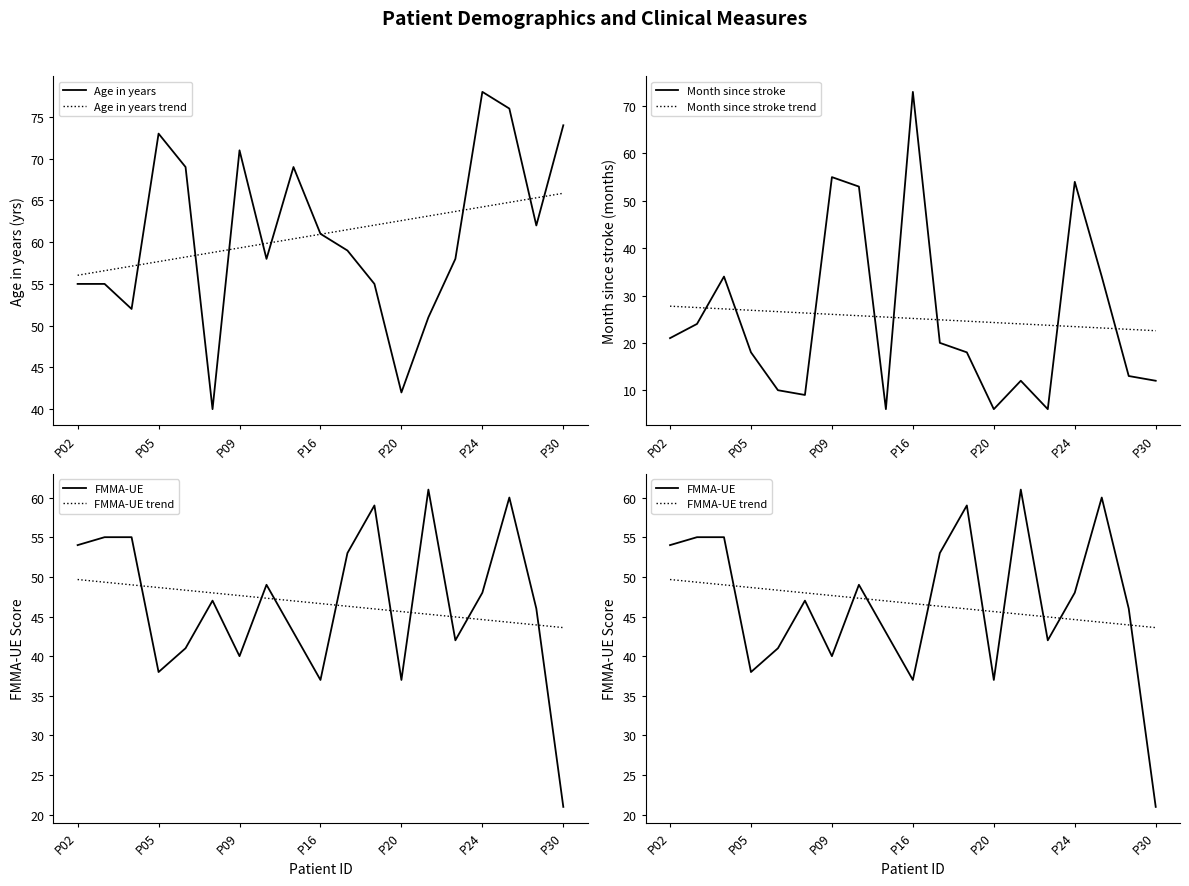

True or false: Age in years trend has a value of 62.6 at P20.

True